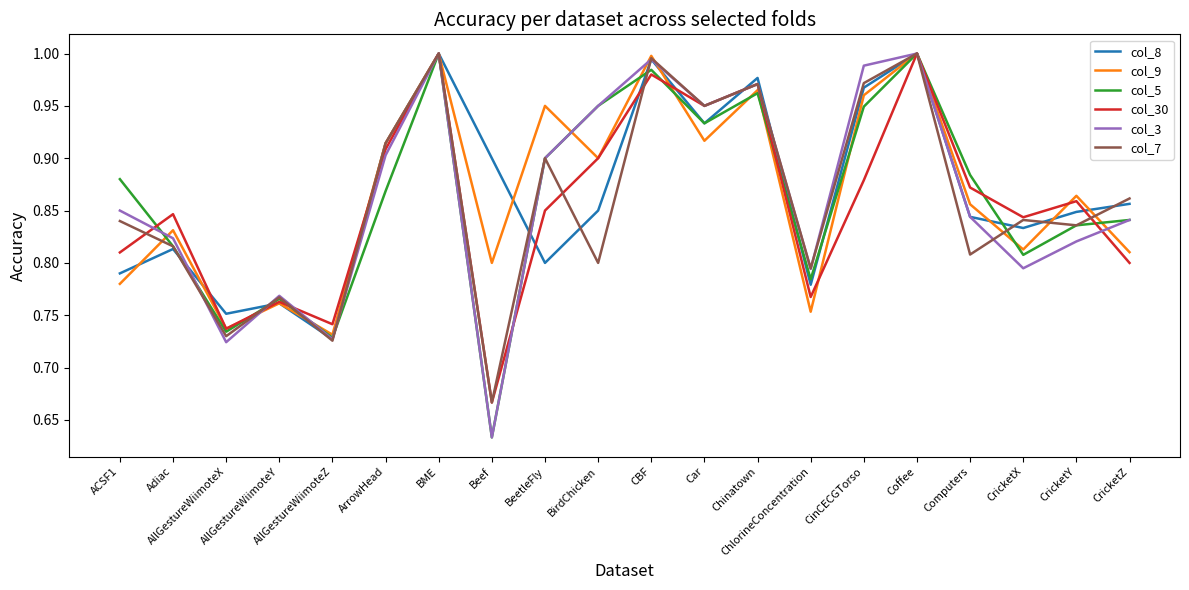

At which category does col_7 reach its first local peak?

AllGestureWiimoteY